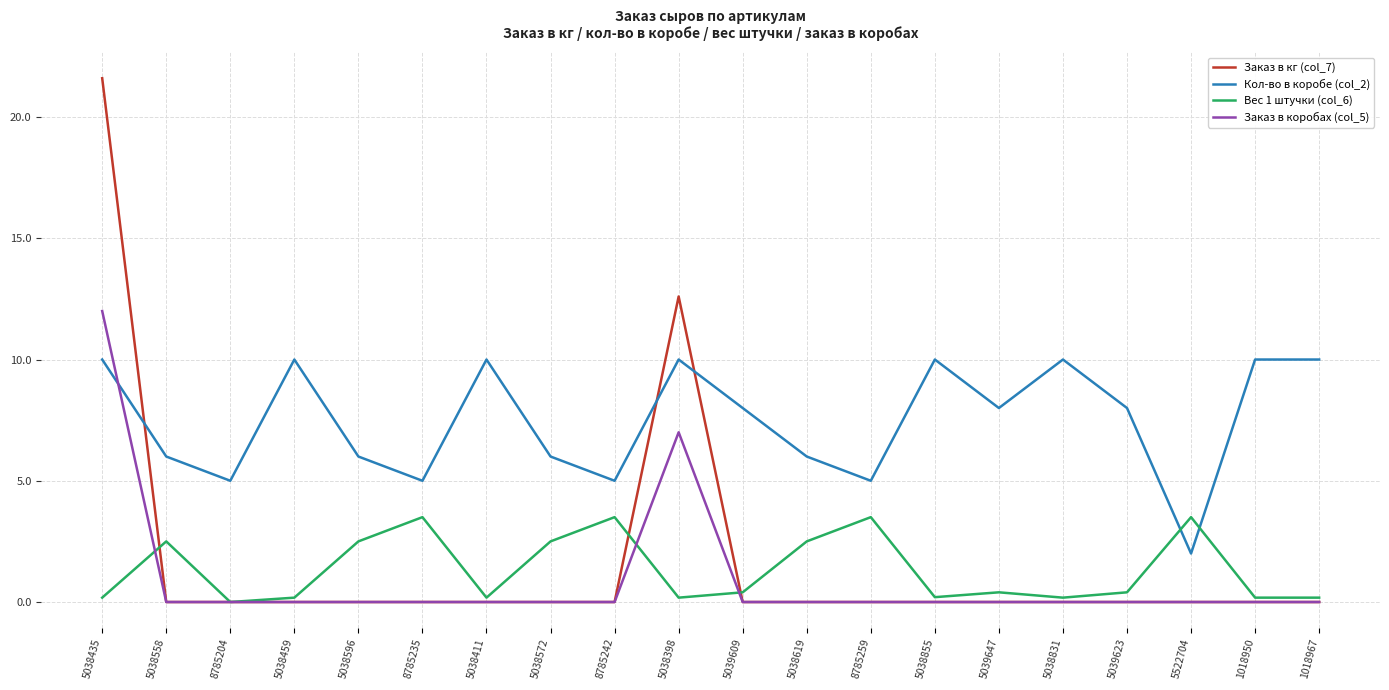

What position from the left is 5038435?

1